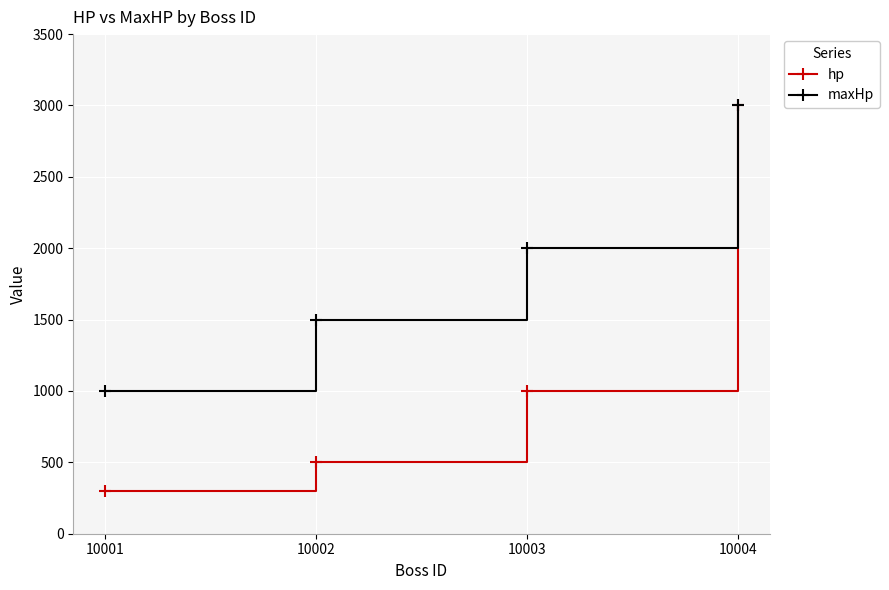

At which label is maxHp closest to 2000?

10003